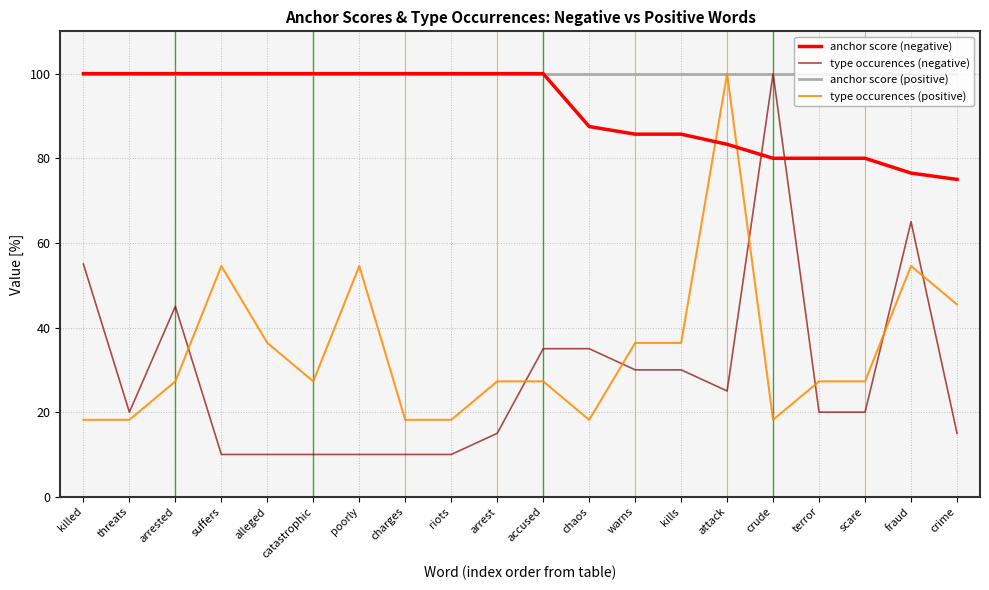

What is the spread (max minus min) of values at charges?

90.0